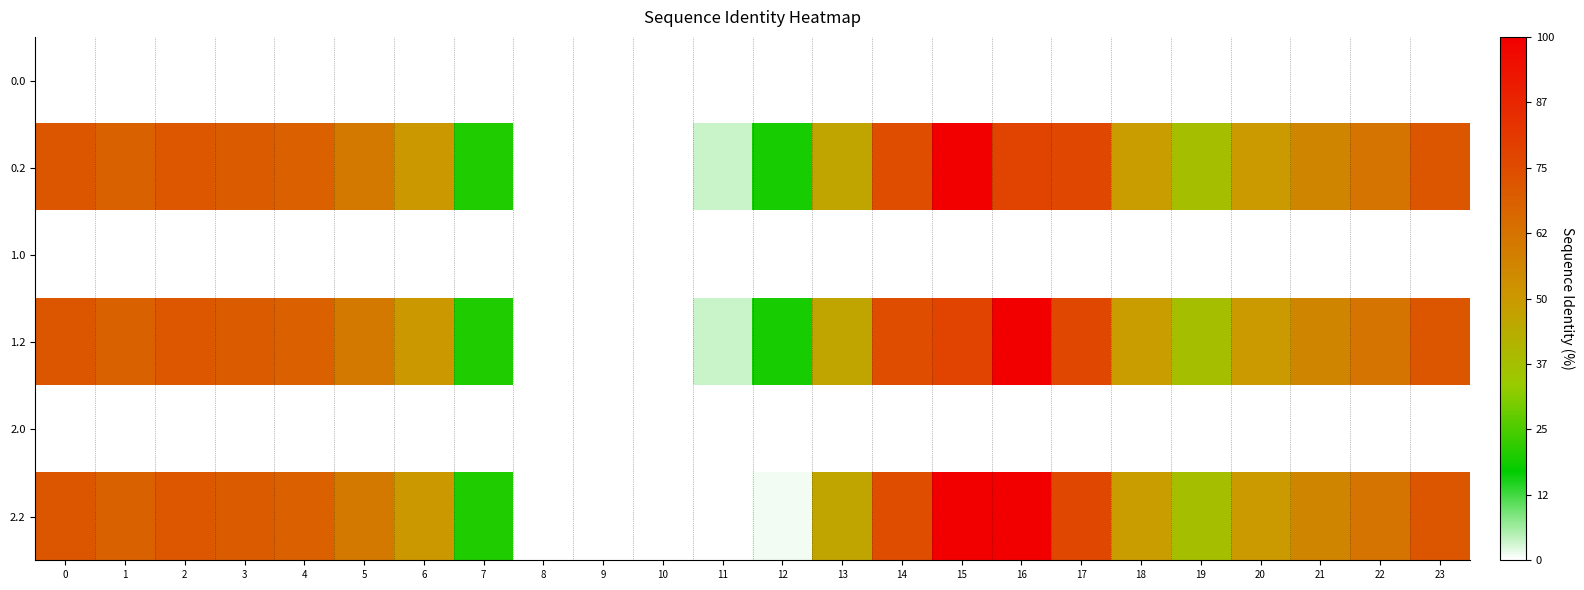

Rank the series by their maximum value, from highest to lowest.

0.2, 1.2, 2.2, 0.0, 1.0, 2.0